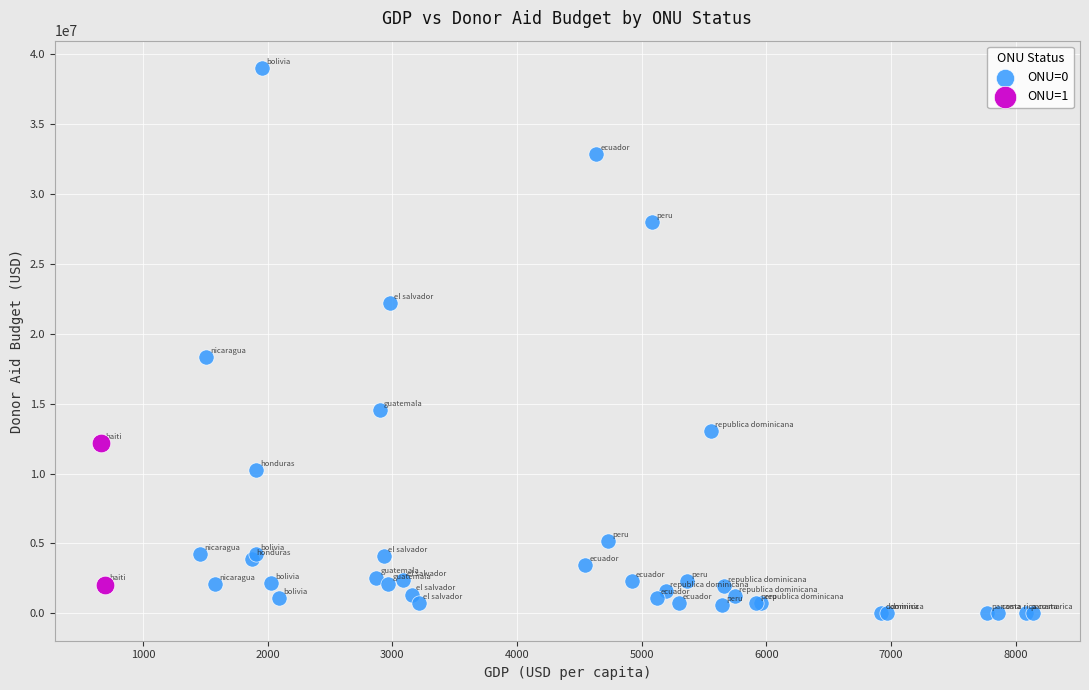

Which series has the widest spread of Y values?

ONU=0